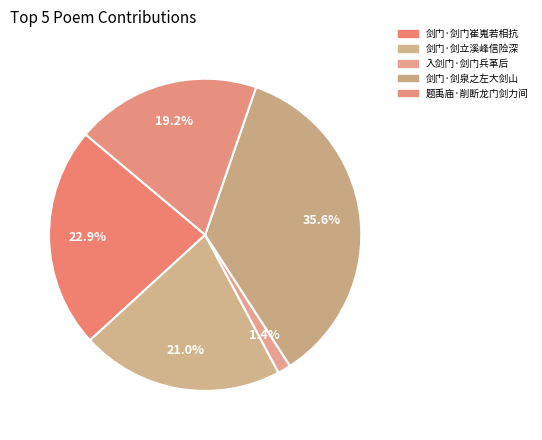

What is the change in value from 剑门·剑立溪峰信险深 to 题禹庙·削断龙门剑力间?

-14382